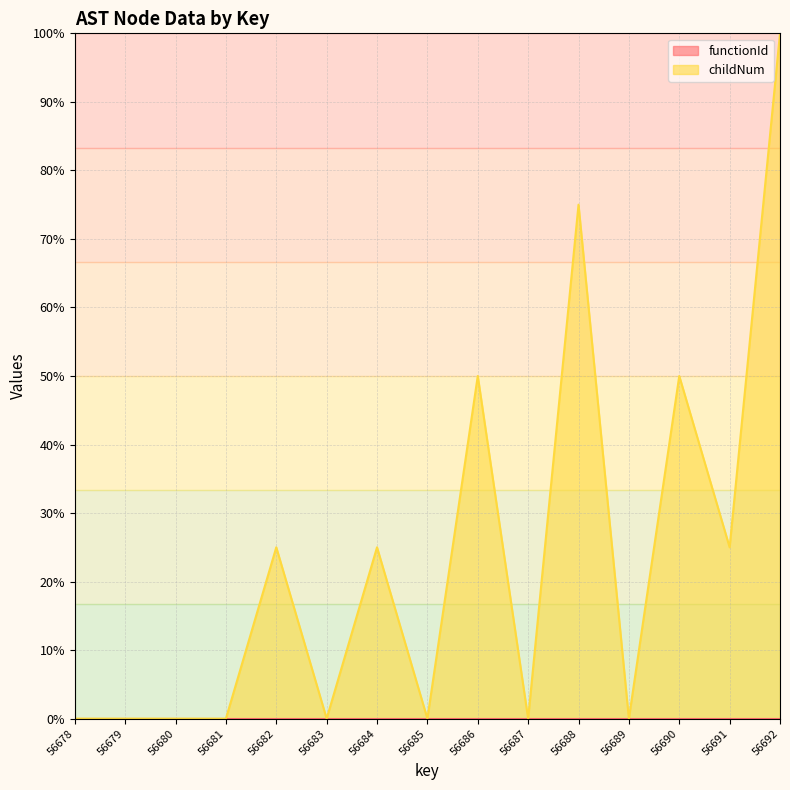

The chart shows a value of 10.6 at 56684. True or false?

False